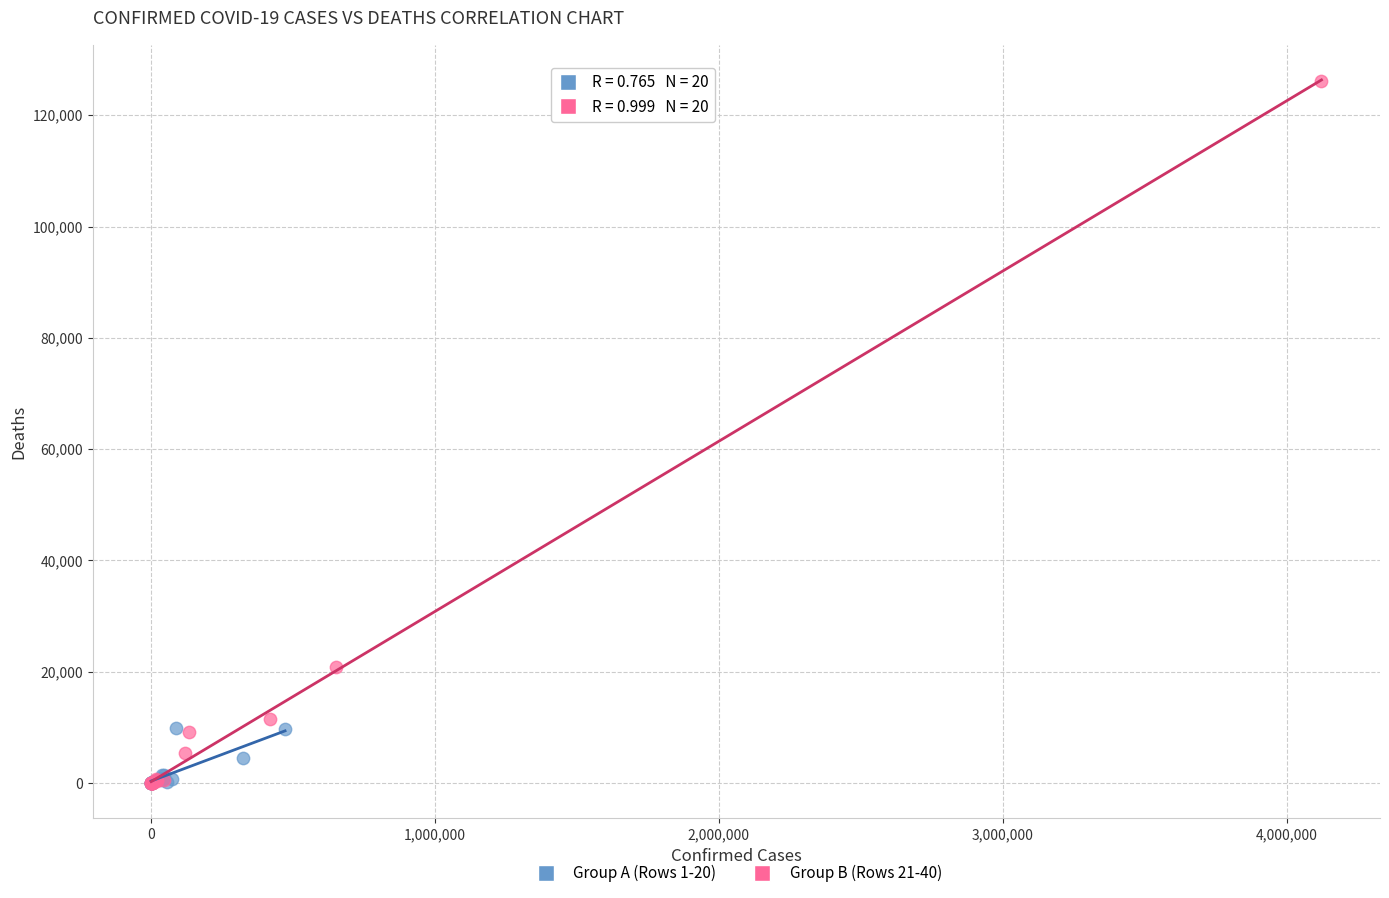

Which series has the largest Y range (max minus min)?

Group B (Rows 21-40)